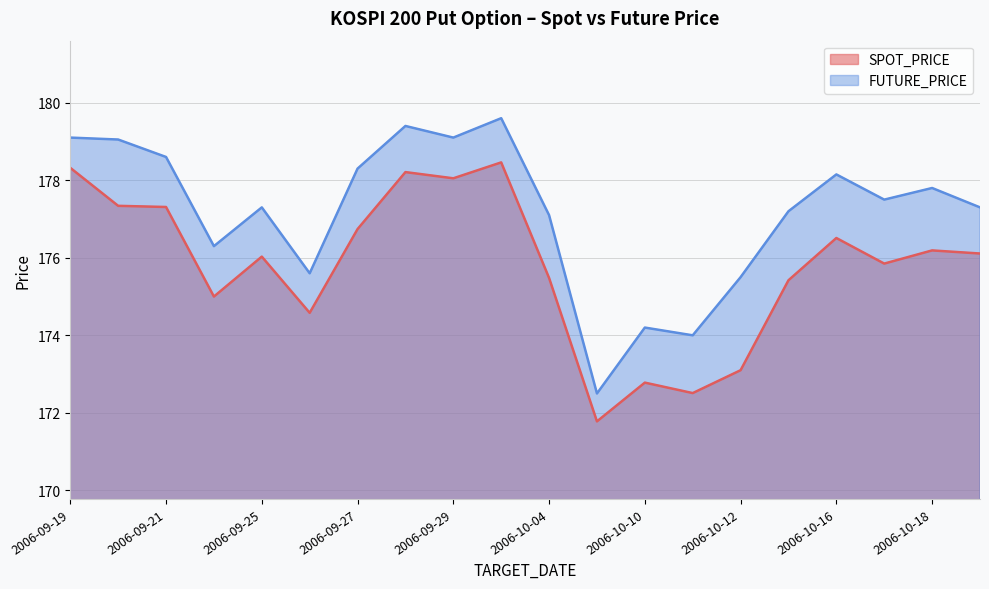

How many lines are shown in the chart?

2